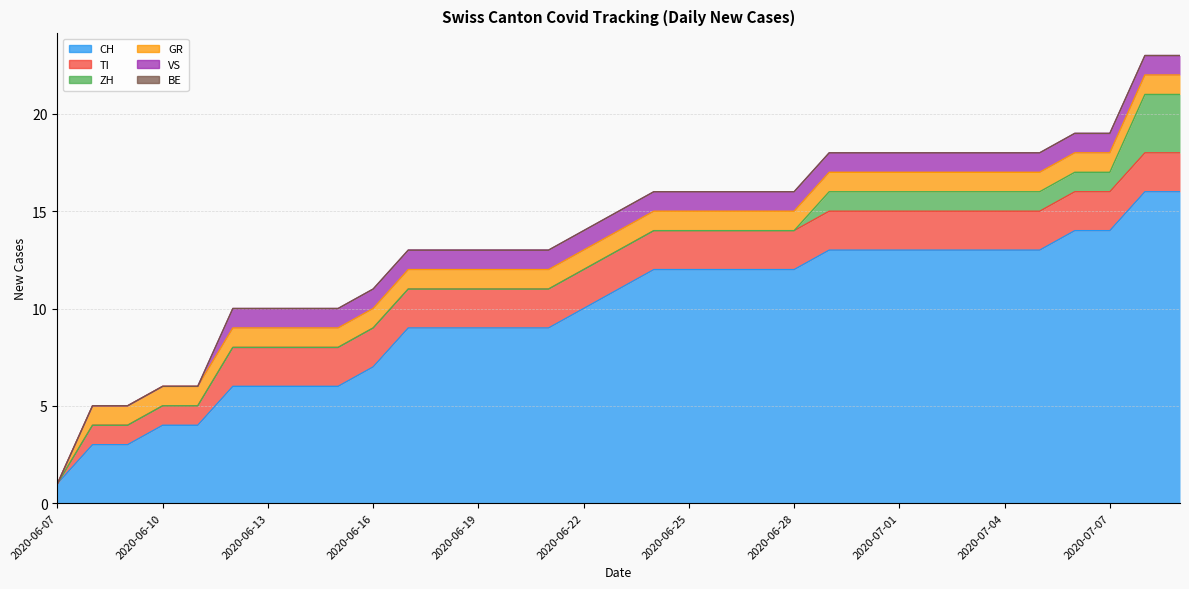

At which category is the sum across all series the highest?

2020-07-08